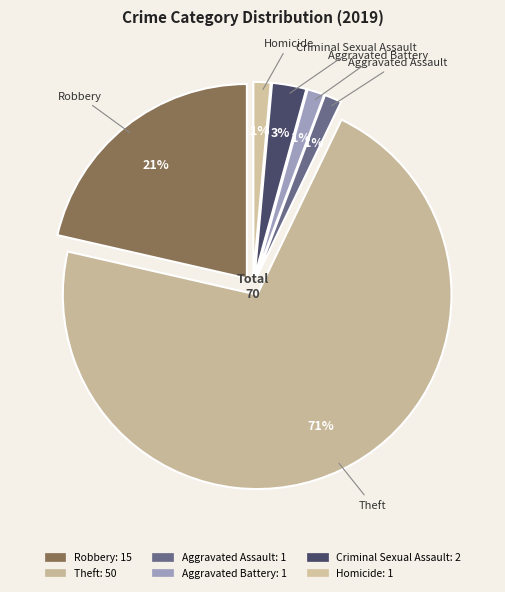

To the nearest percent, what is the difference between the Theft and Homicide slice percentages?

70%